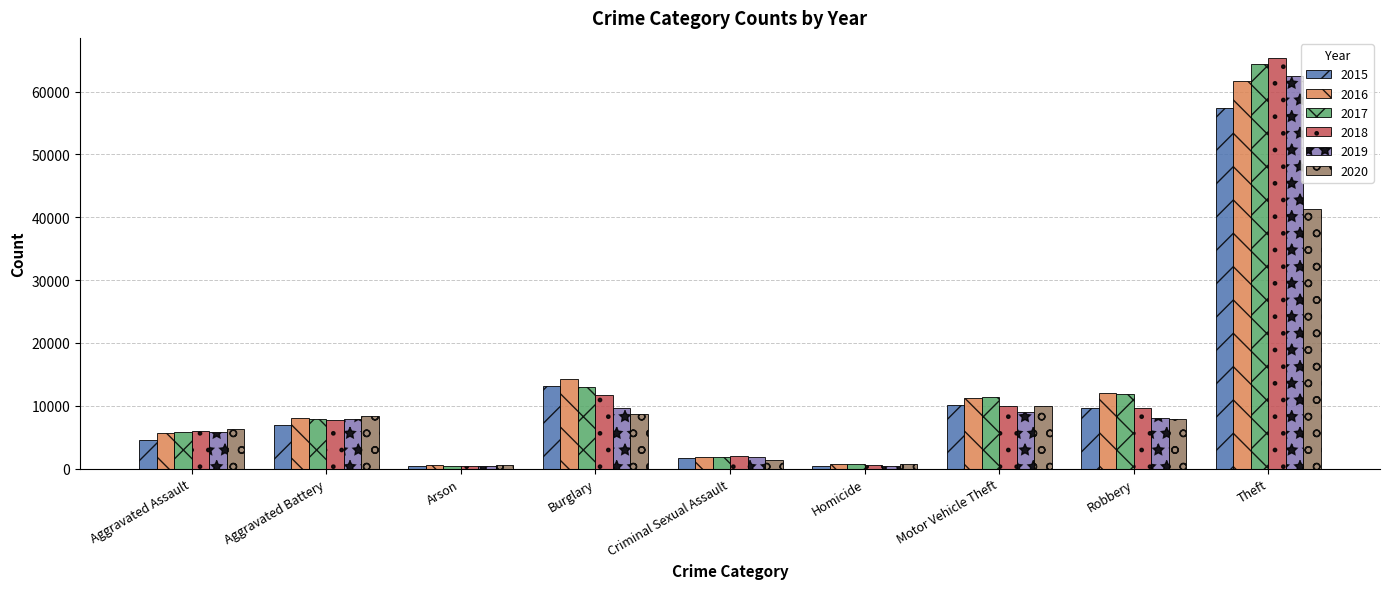

Read the 2016 value at Motor Vehicle Theft, to the nearest 100.

11300